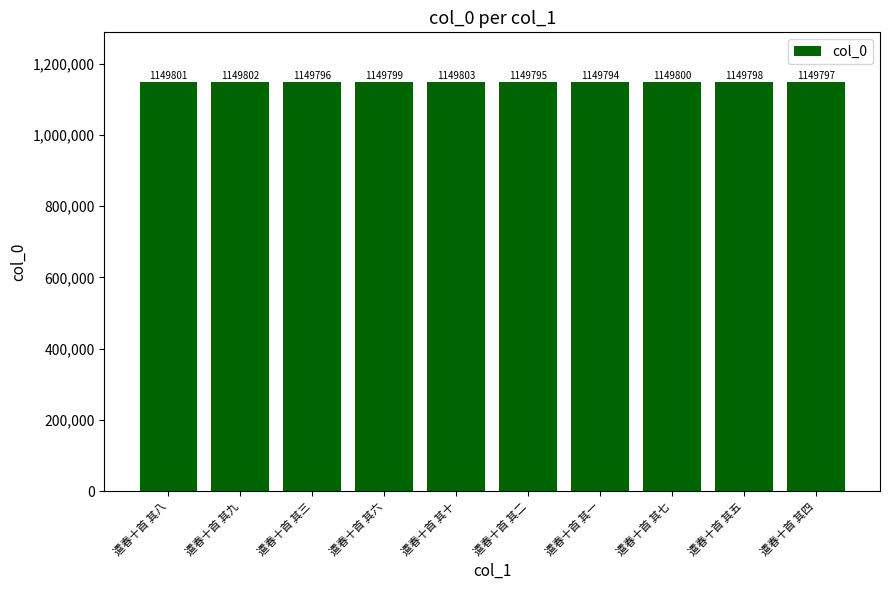

The chart shows a value of 1644999 at 遣春十首 其九. True or false?

False